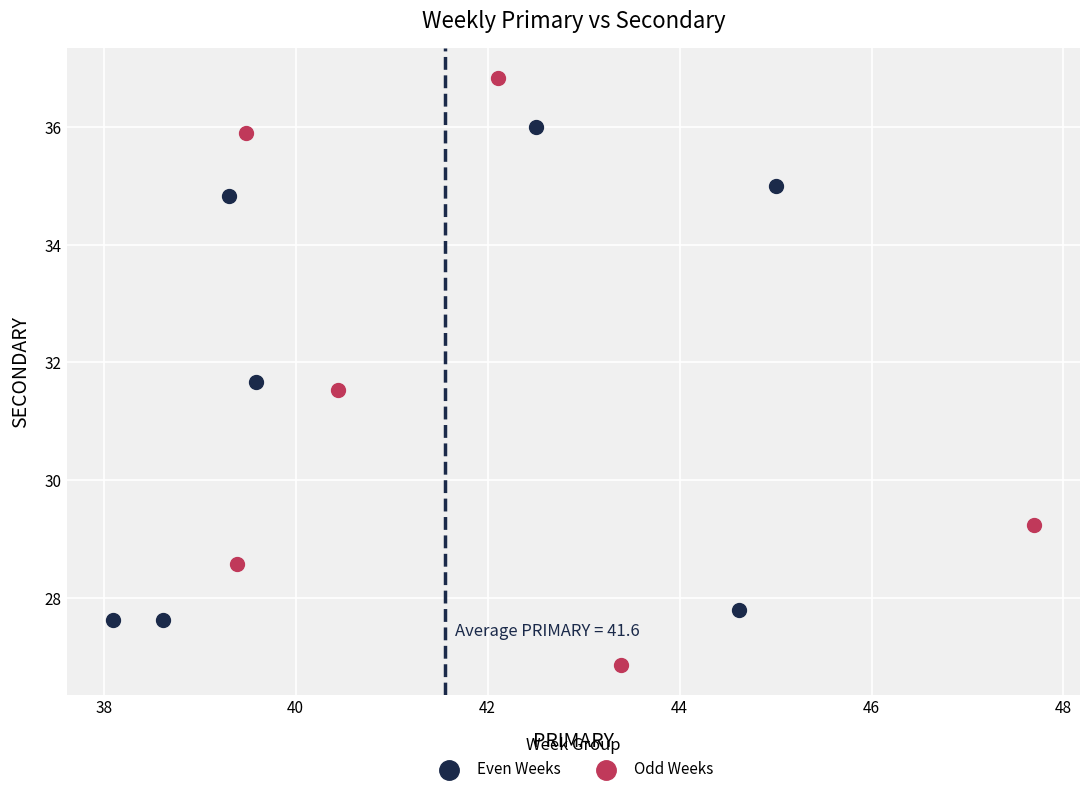

Which series contains the highest Y value?

Odd Weeks